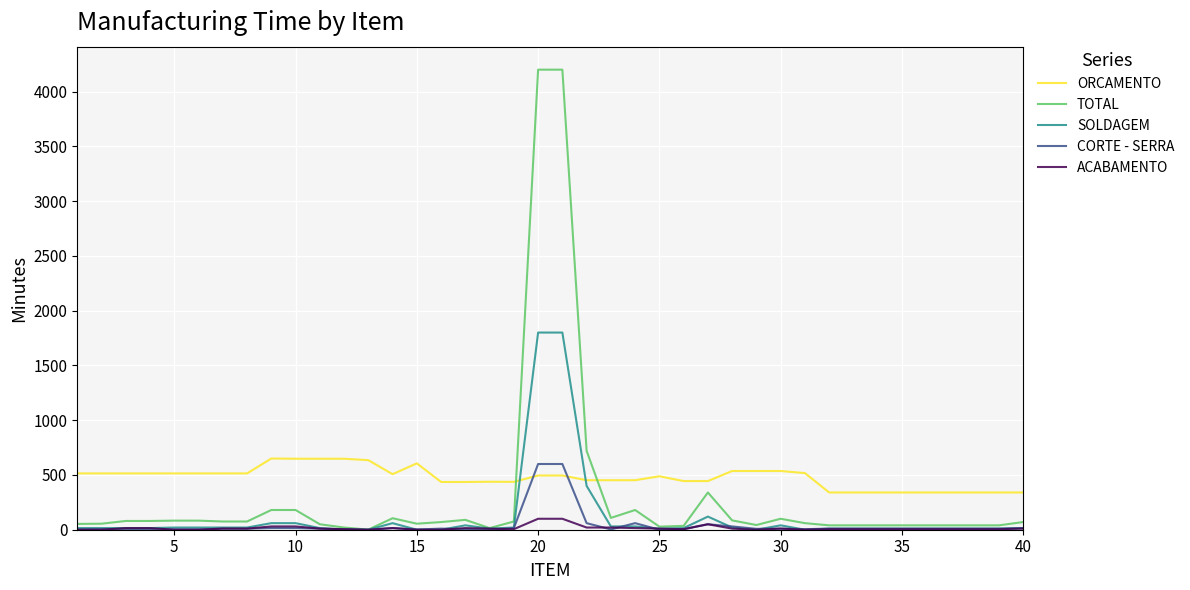

Which series has the largest total across all categories?

ORCAMENTO